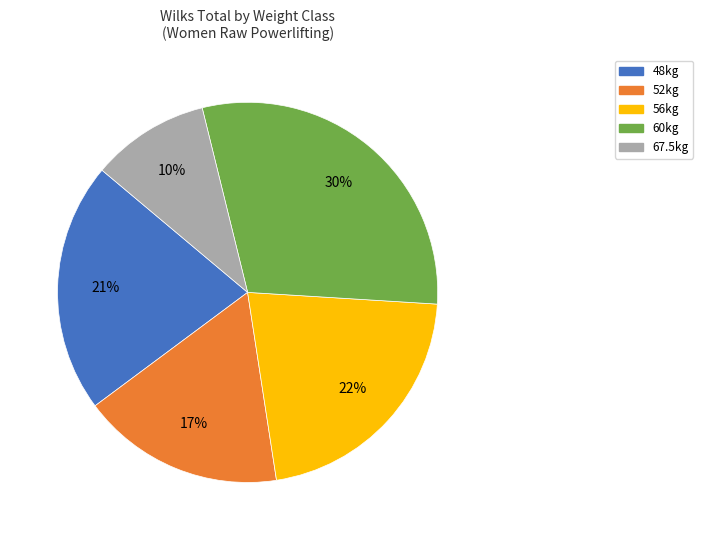

Does any single category account for the majority?

No